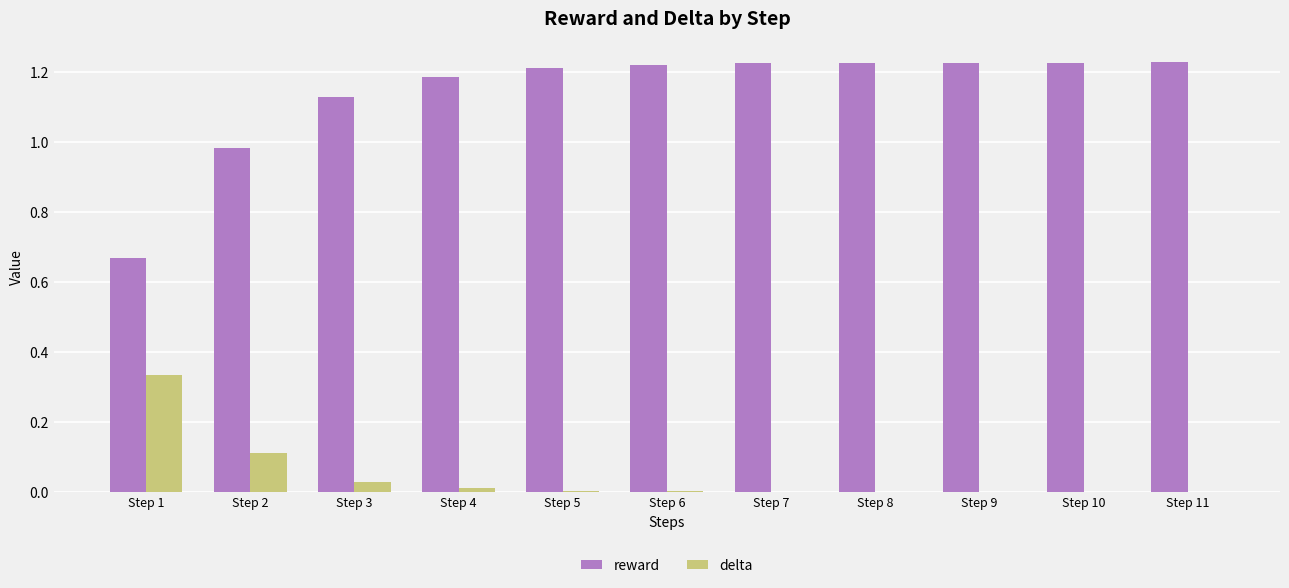

True or false: delta has a value of 0.1 at Step 2.

True